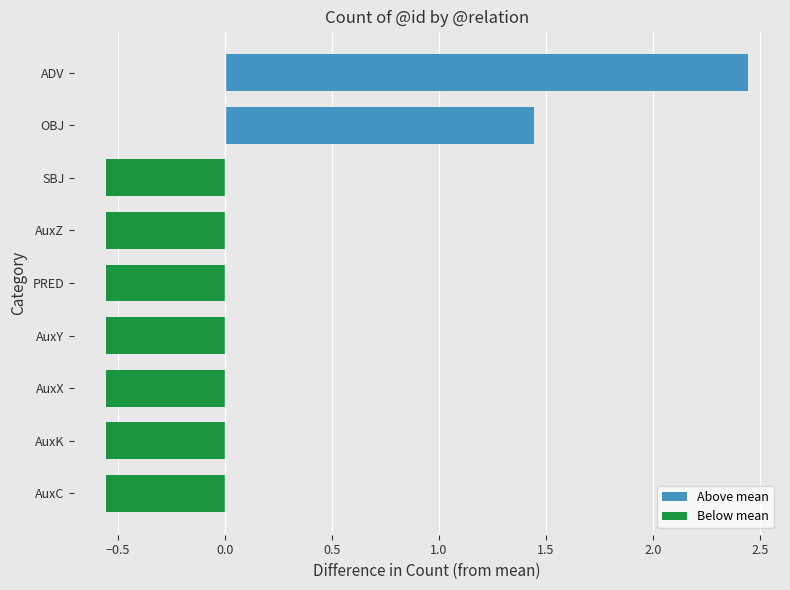

The chart shows a value of -0.2 at AuxY. True or false?

False